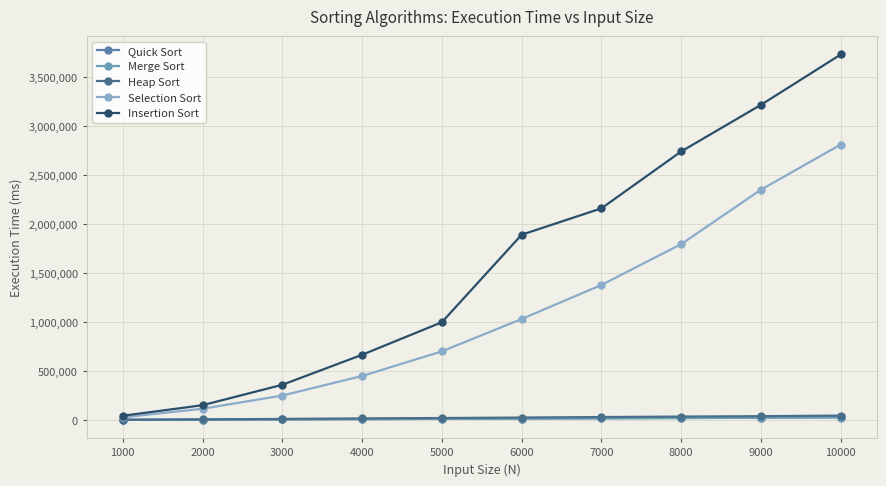

How many data points in Merge Sort are less than 15959?

5